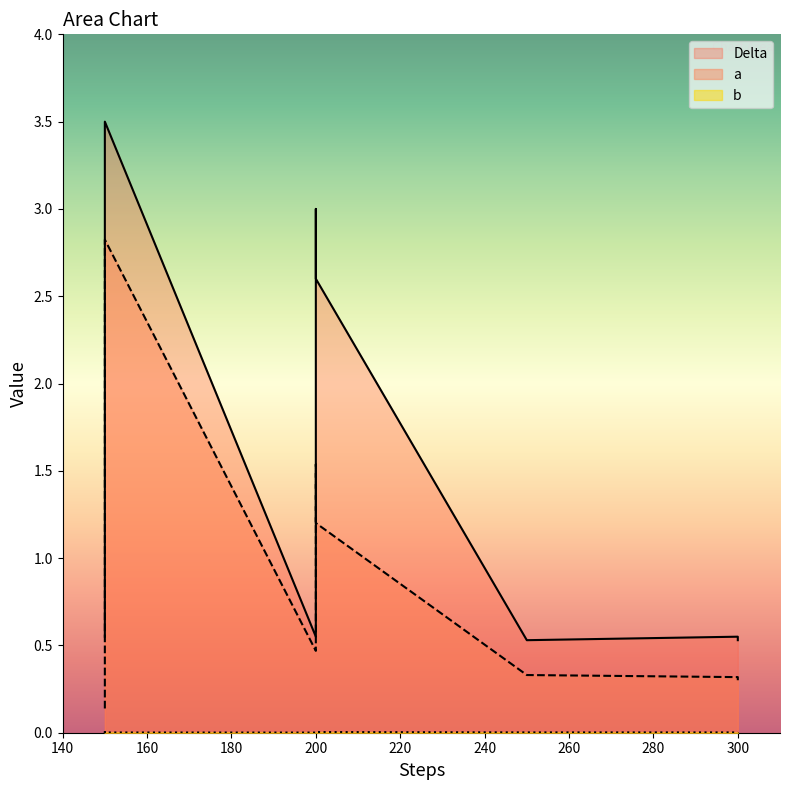

At which category is the sum across all series the highest?

150